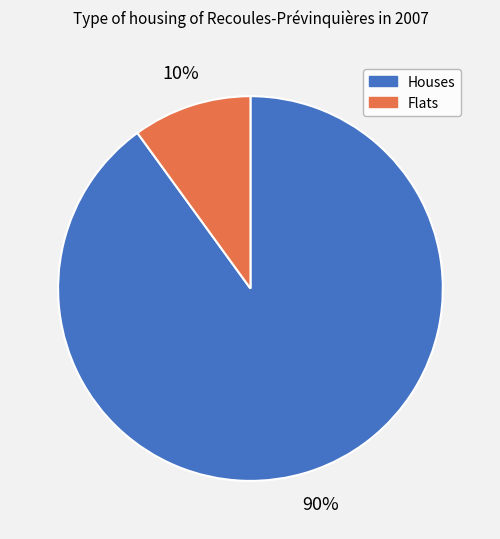

To the nearest percent, what is the difference between the largest and smallest slice percentages?

80%